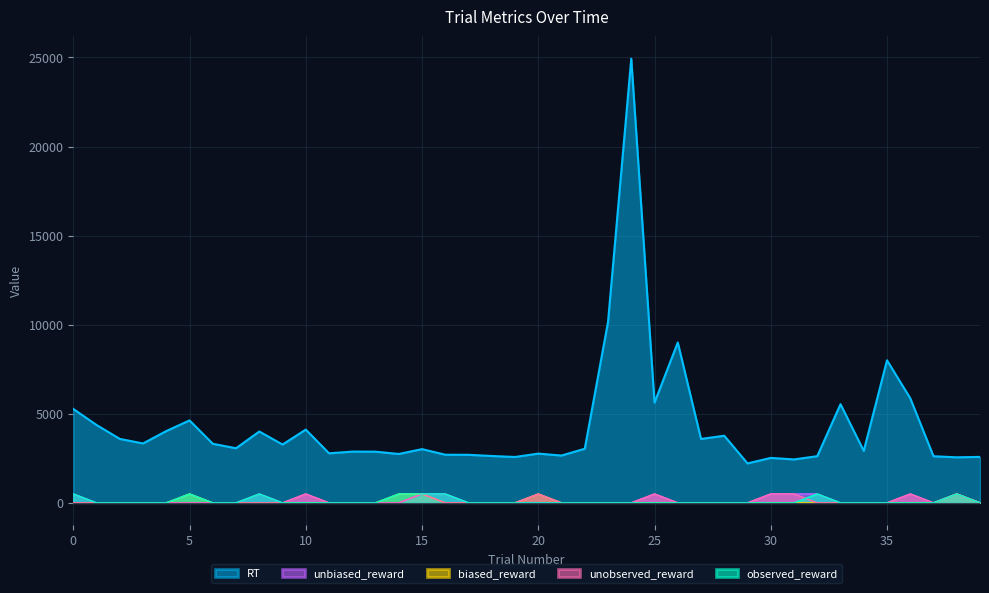

What is the maximum value for observed_reward?

500